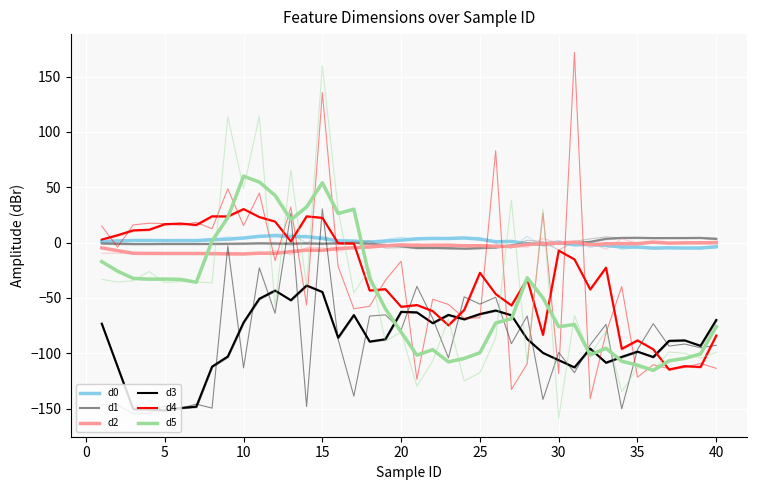

What is the average value of the d4 series?

-29.7